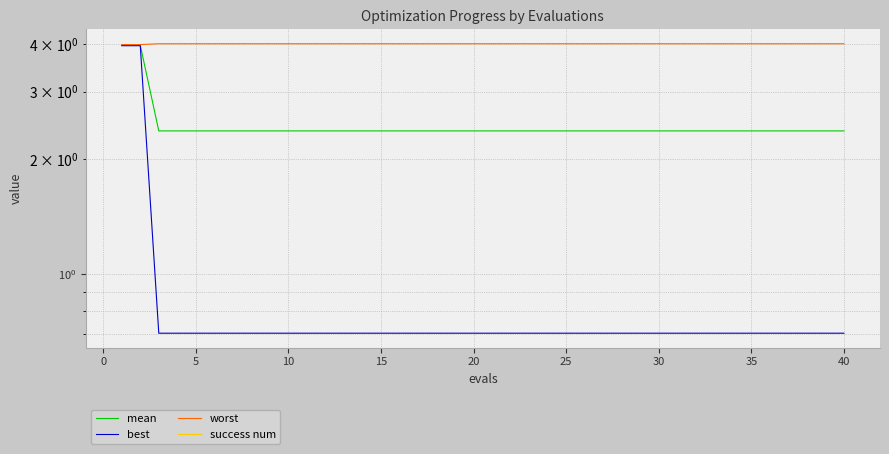

Which has a higher value, 30 or 34?

30